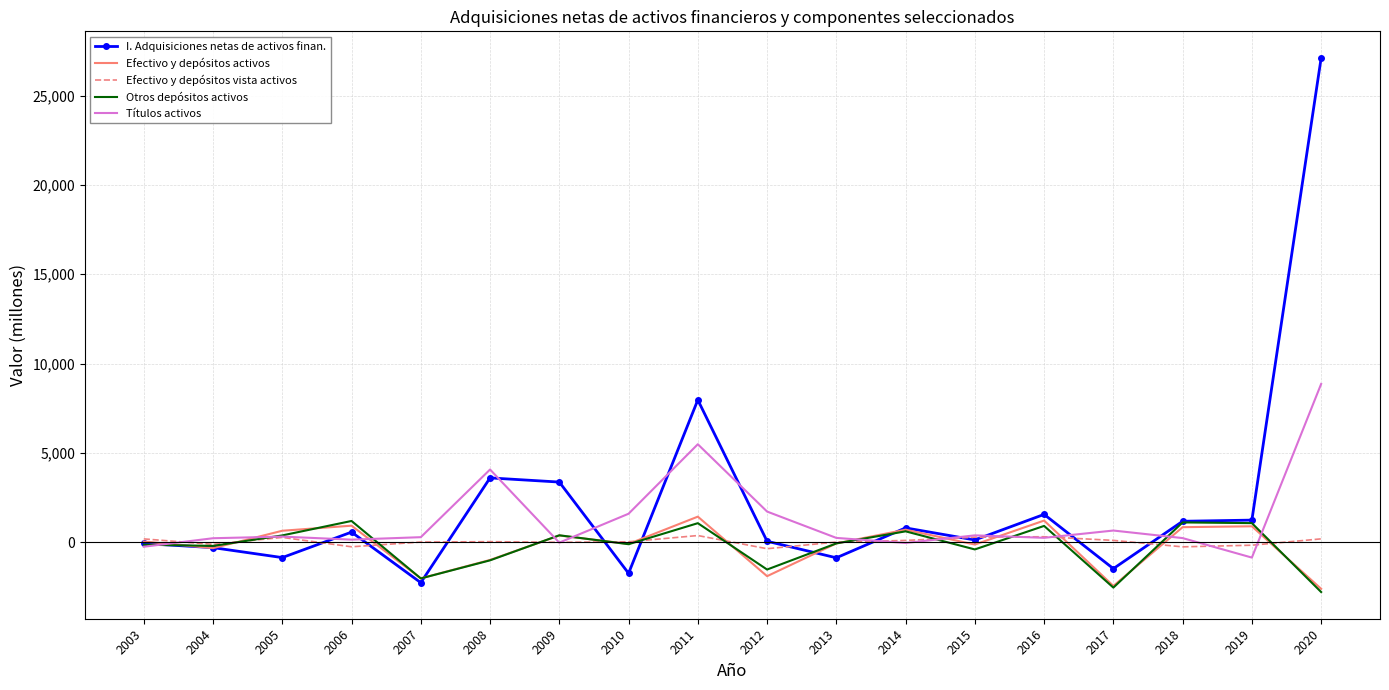

In Otros depósitos activos, how many points are higher than both neighbors (excluding endpoints)?

6